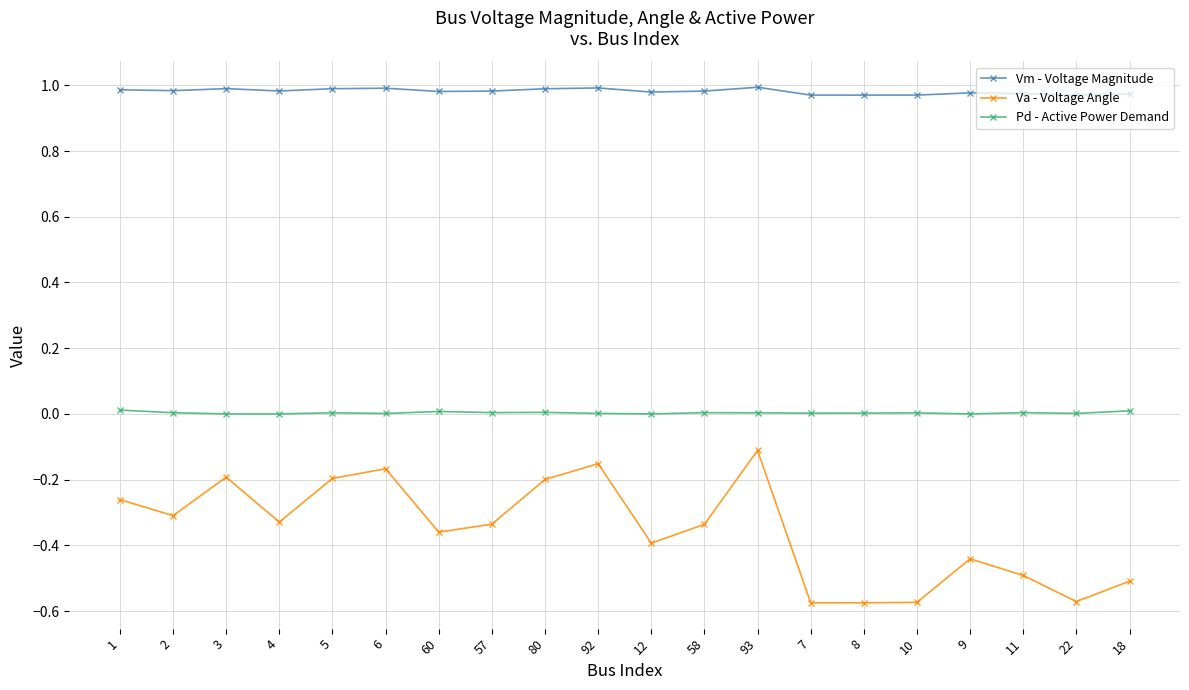

Which series has the largest total across all categories?

Vm - Voltage Magnitude